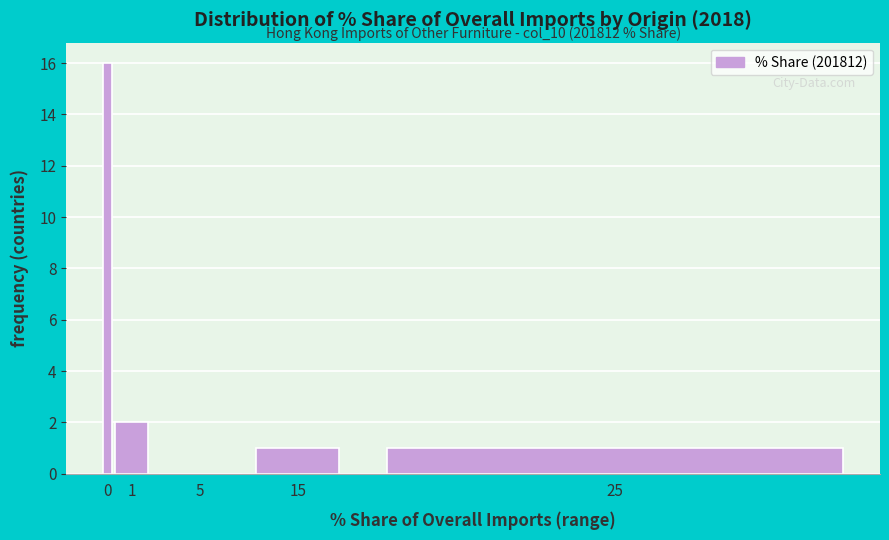

Reading left to right, transcribe all the data shown in this chart.

0=16	1=2	5=0	15=1	25=1